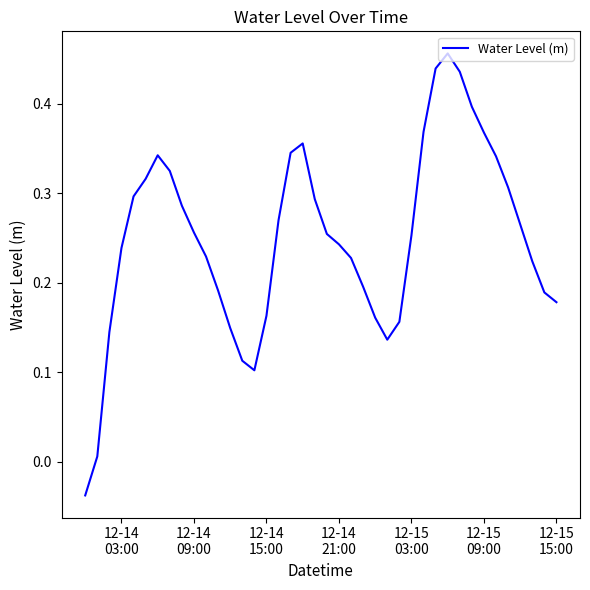

How many lines are shown in the chart?

1